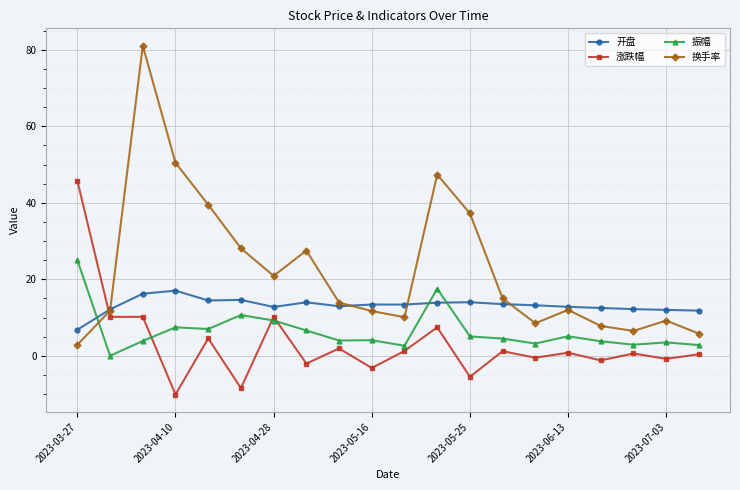

Rank the series by their maximum value, from highest to lowest.

换手率, 涨跌幅, 振幅, 开盘